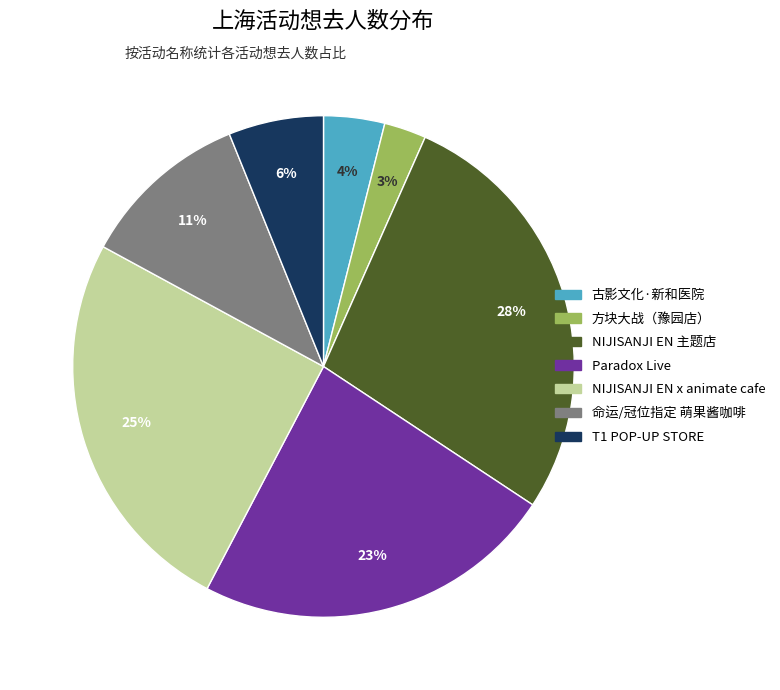

To the nearest percent, what is the average slice percentage?

14%